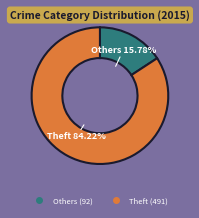

Is there any slice that represents more than half of the pie?

Yes